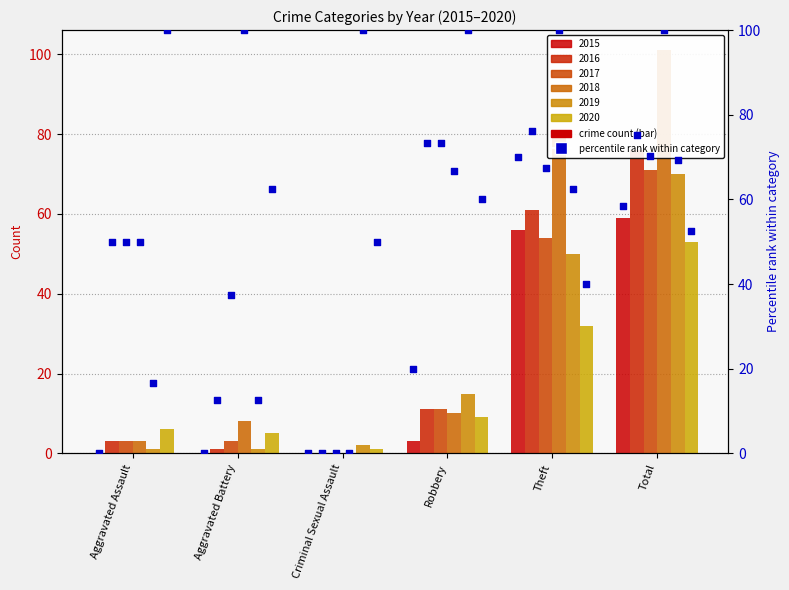

Which series has the largest total across all categories?

2018